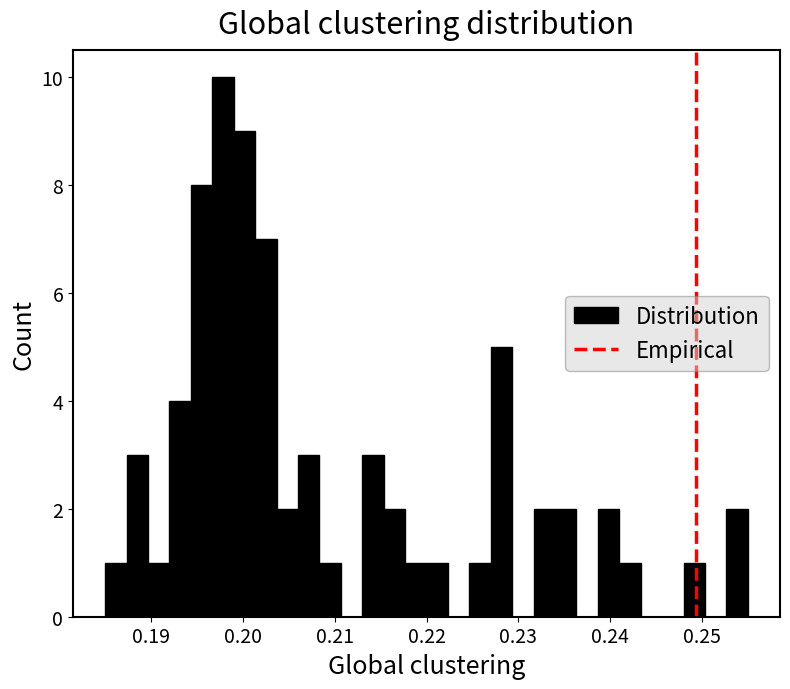

Read against the x-axis, roughly where is the centre of the tallest bar?

0.198